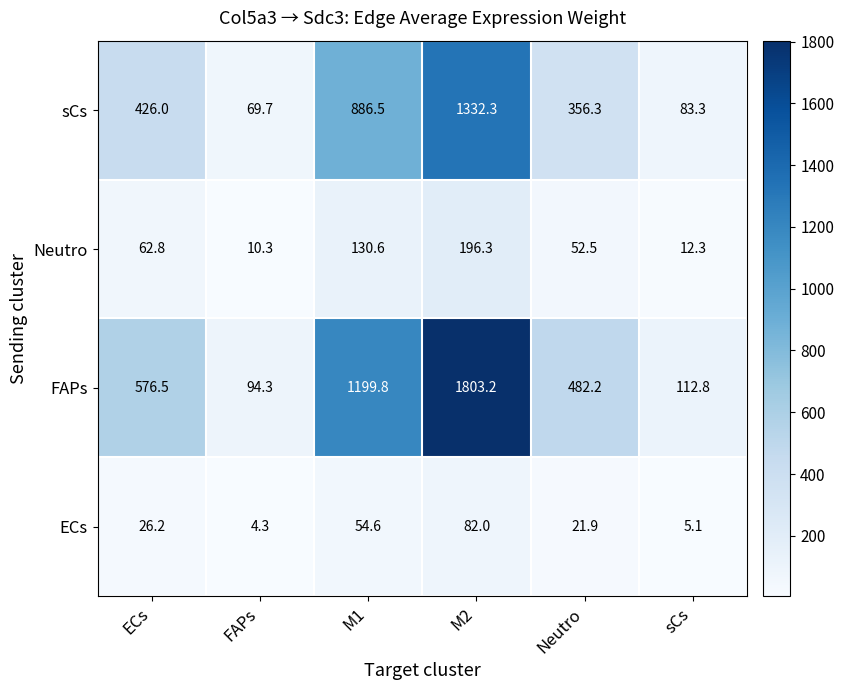

Which category has the highest value across all series?

M2